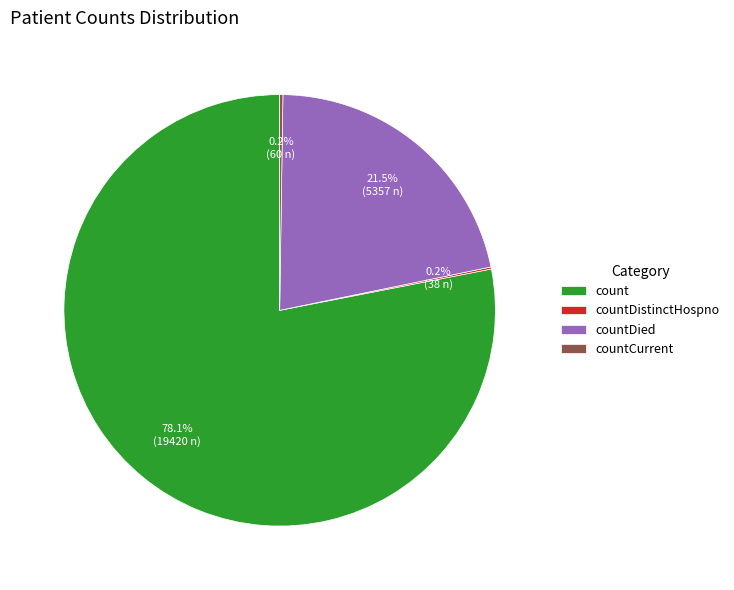

Is there any slice that represents more than half of the pie?

Yes